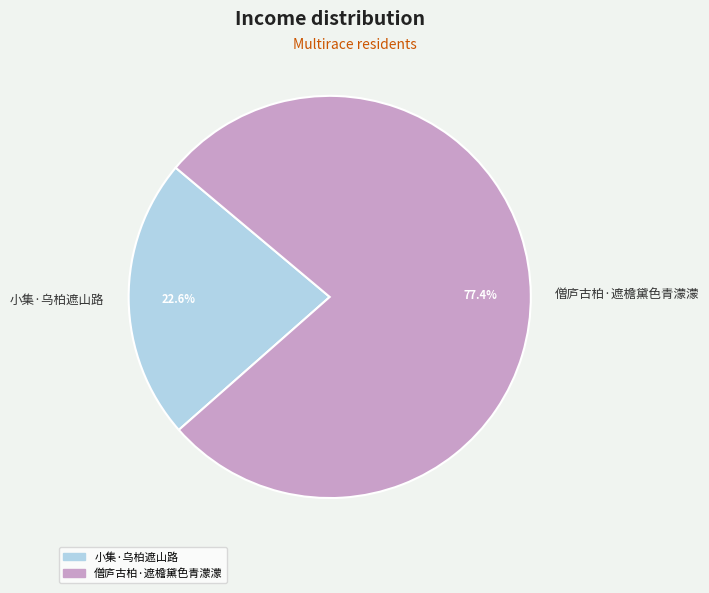

Between 僧庐古柏·遮檐黛色青濛濛 and 小集·乌柏遮山路, which is larger?

僧庐古柏·遮檐黛色青濛濛